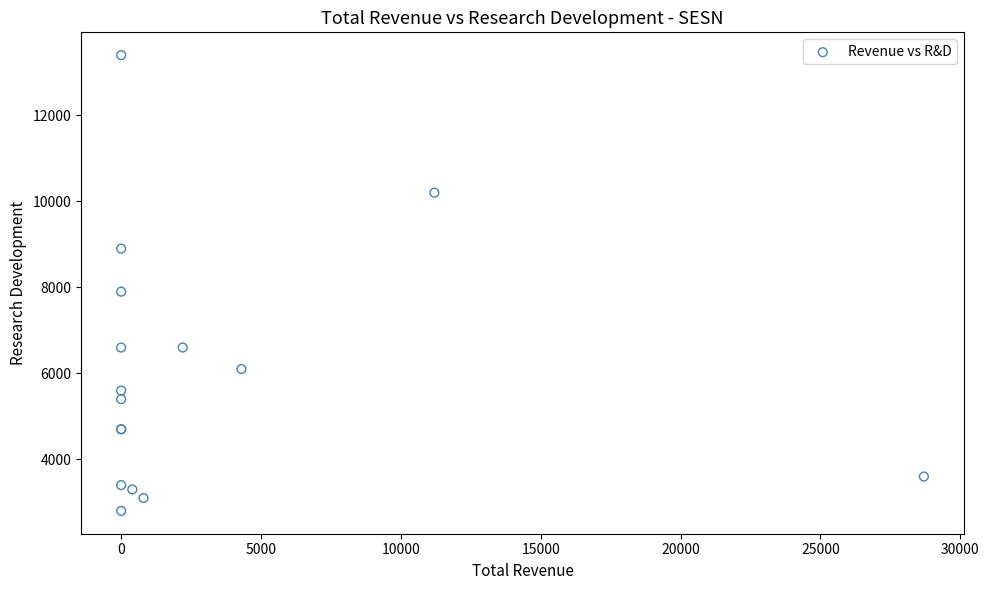

What Y value in the scatter plot is closest to 8100?

7900